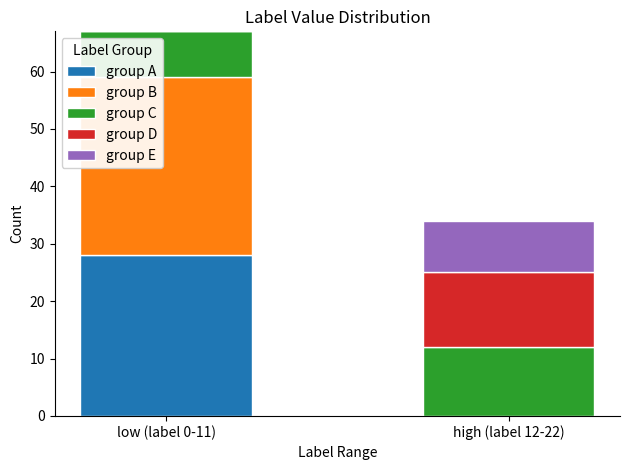

Does the chart contain stacked bars?

Yes